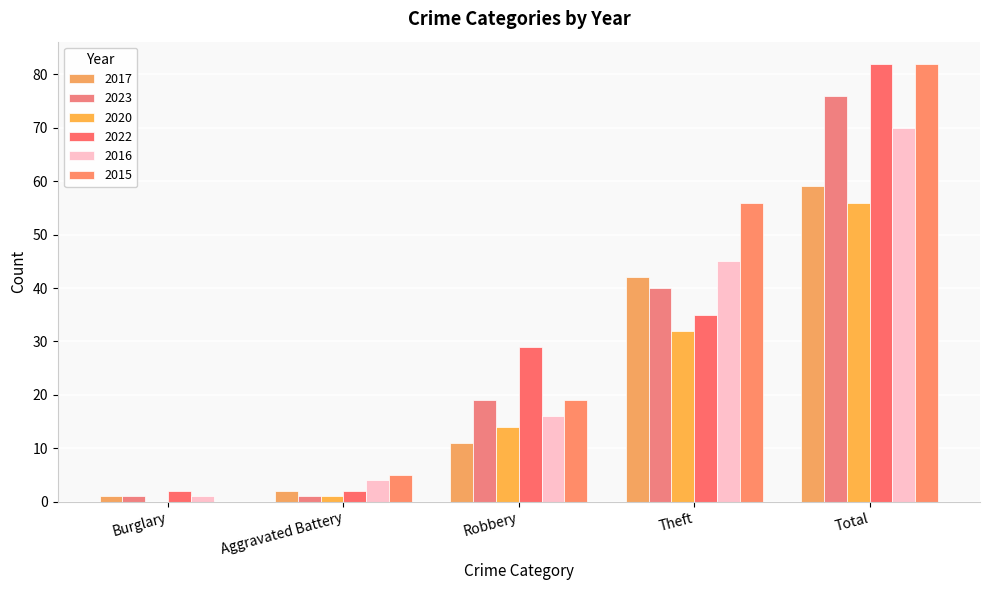

Count the 2023 values in the range 1 to 40.

4